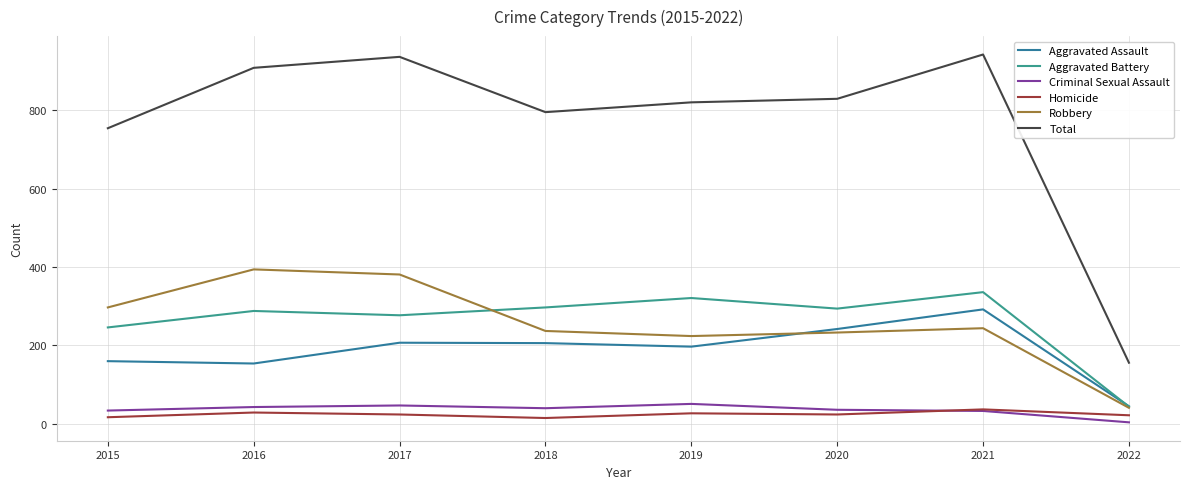

True or false: Aggravated Assault and Total intersect in this chart.

False